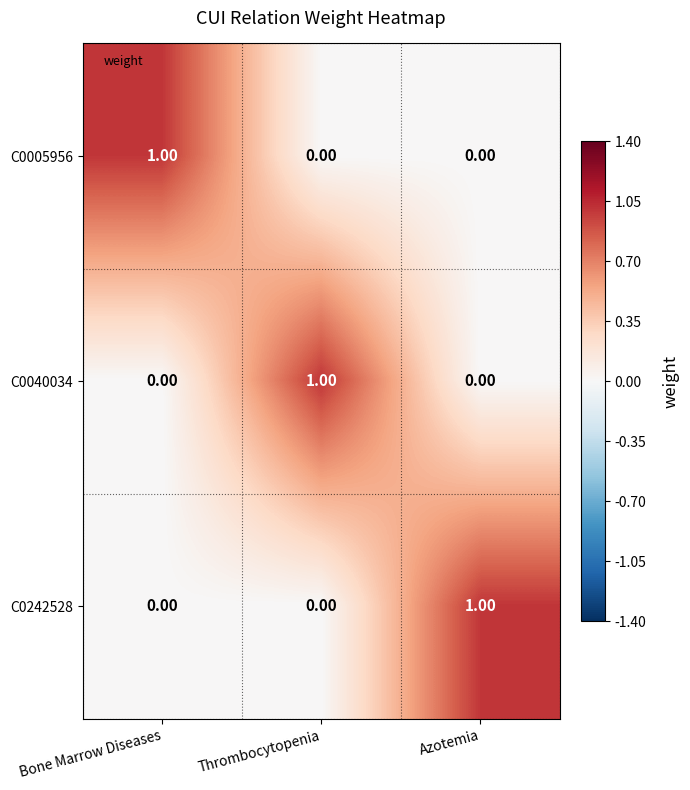

At how many categories does at least one series exceed 0?

3